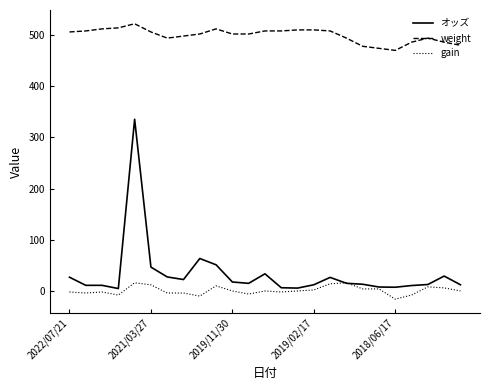

What is the greatest value displayed?

522.0